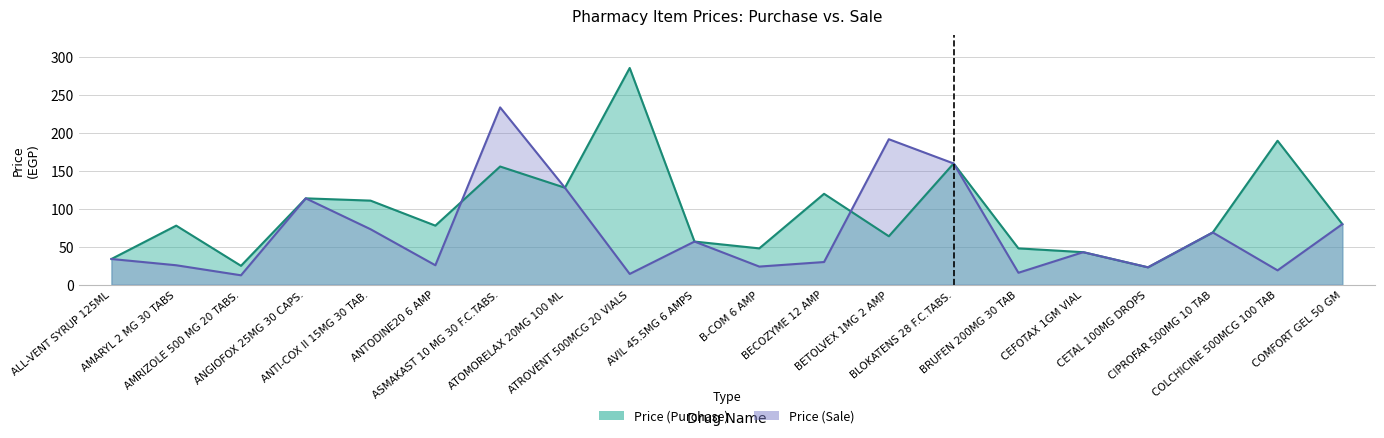

How many times do Price (Sale) and Price (Purchase) cross each other?

2